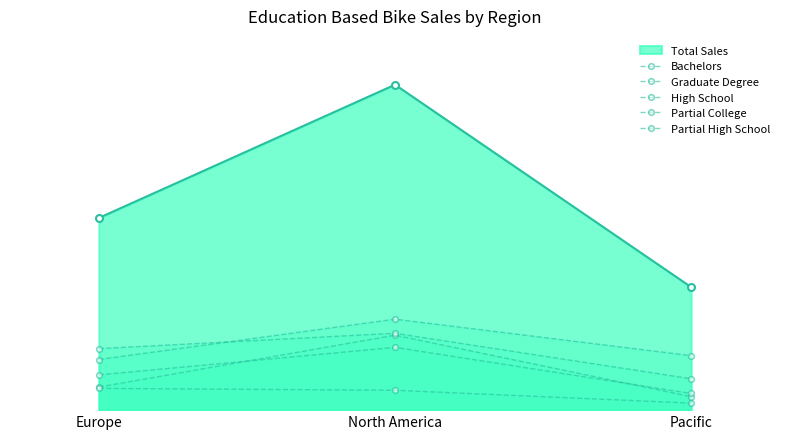

Does the chart display data point markers on the line(s)?

Yes